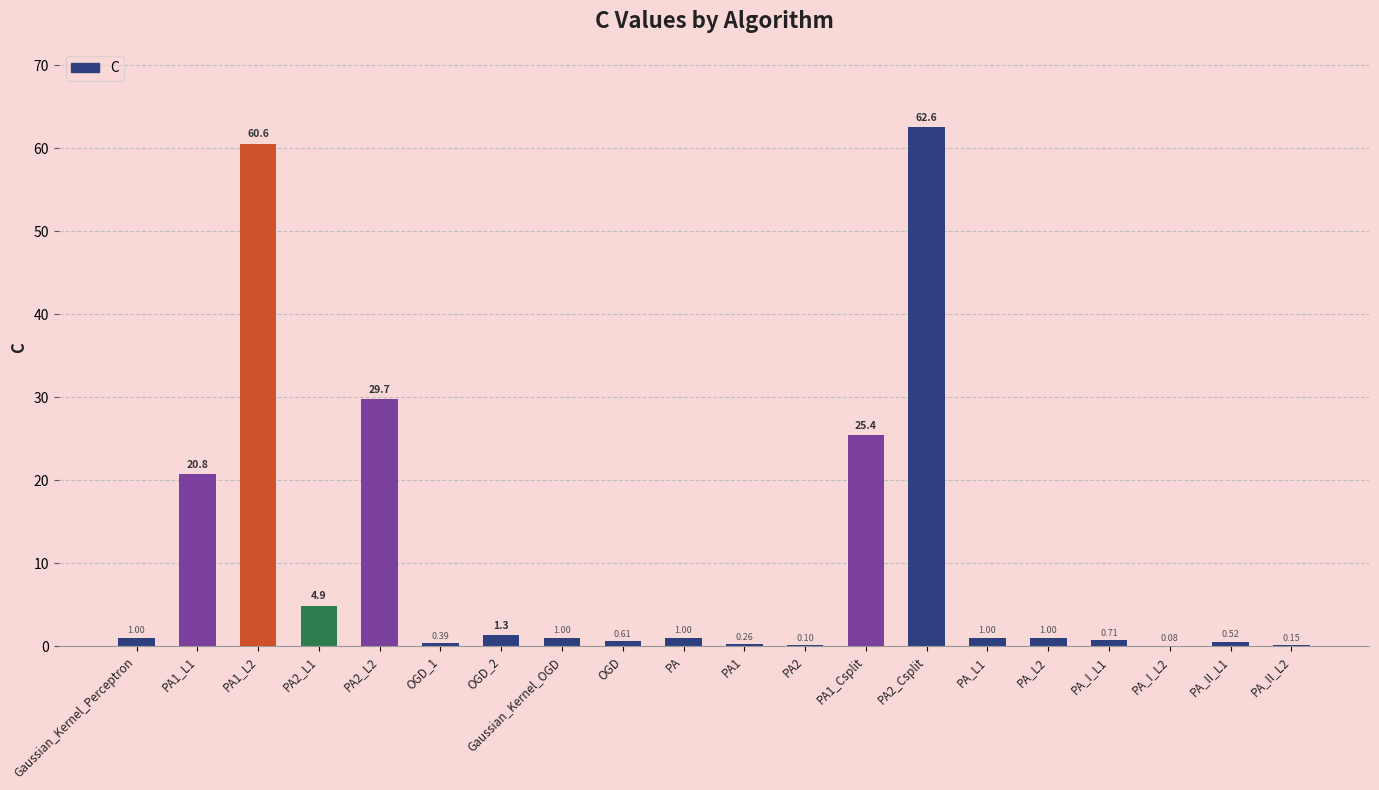

Between PA_II_L1 and PA_II_L2, which is larger?

PA_II_L1